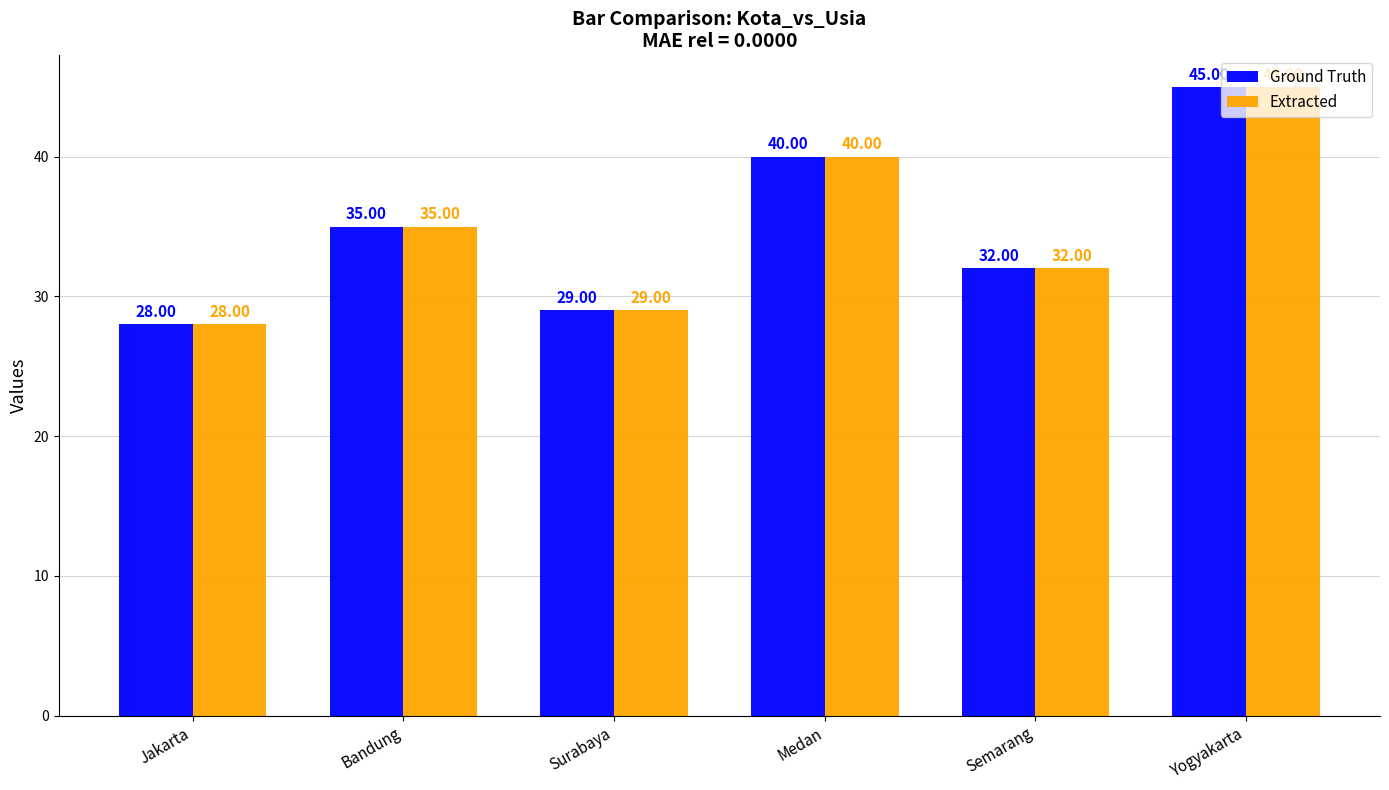

What is the sum of the Extracted values at Semarang and Jakarta?

60